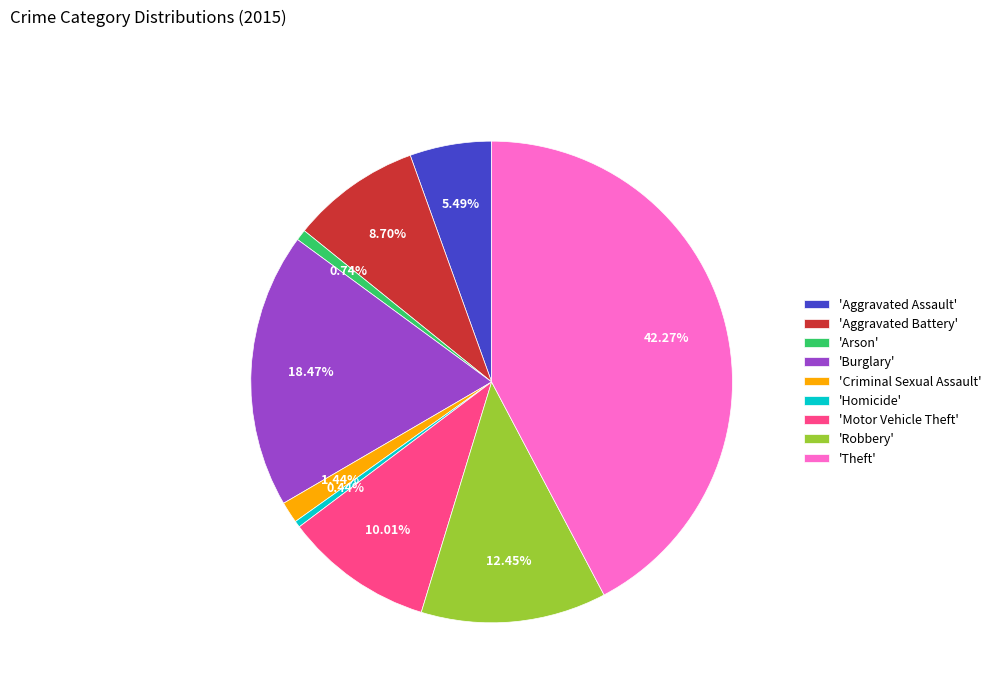

Approximately how many times larger is the value at 'Aggravated Assault' compared to 'Burglary'?

0.3